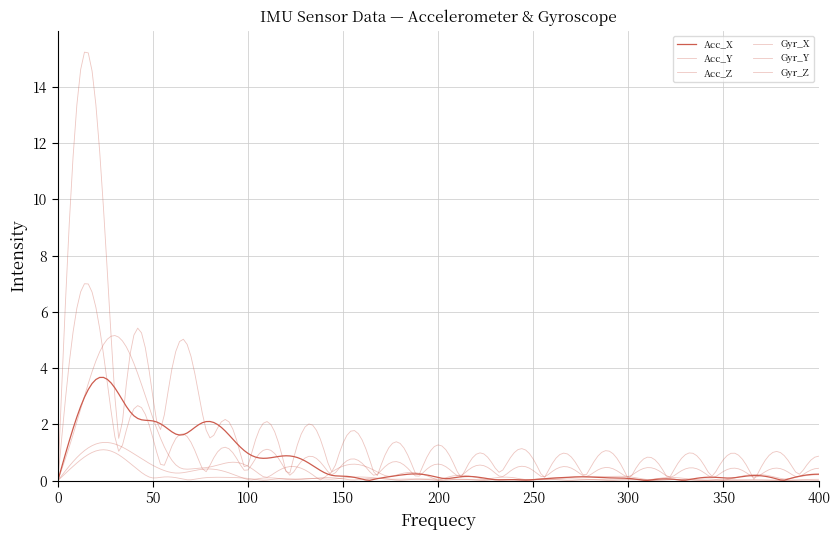

Does the chart display data point markers on the line(s)?

No